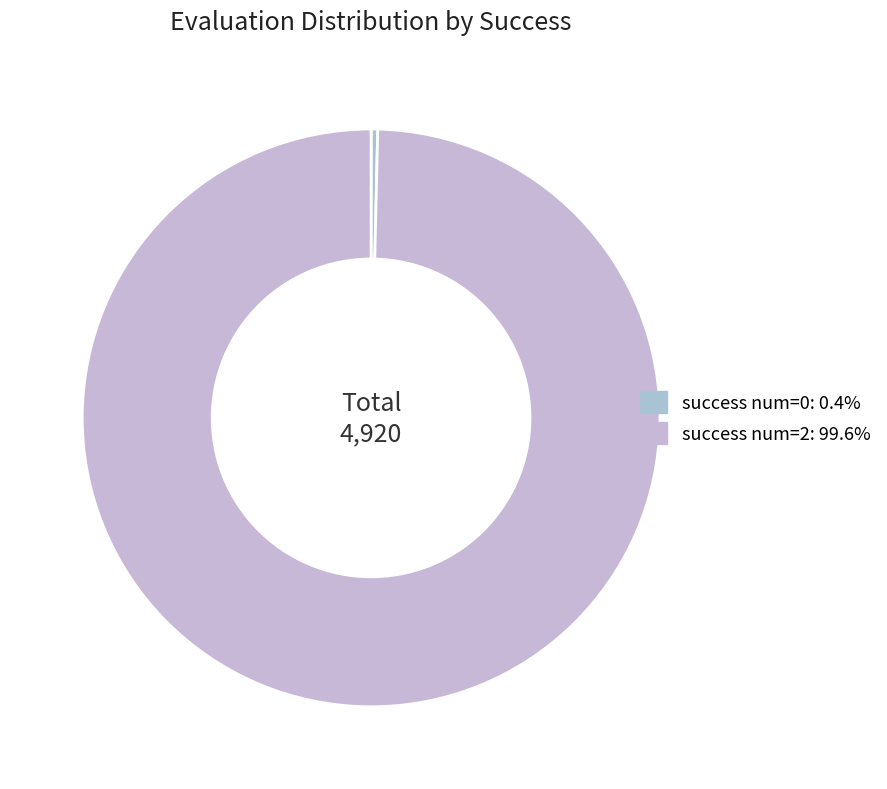

How many slices are in this pie chart?

2